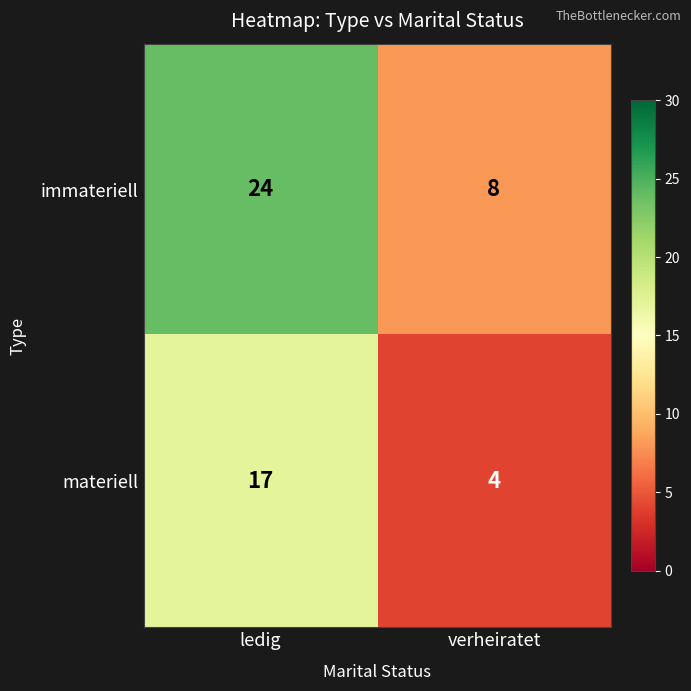

What is the difference between the maximum and minimum values in the materiell series?

13